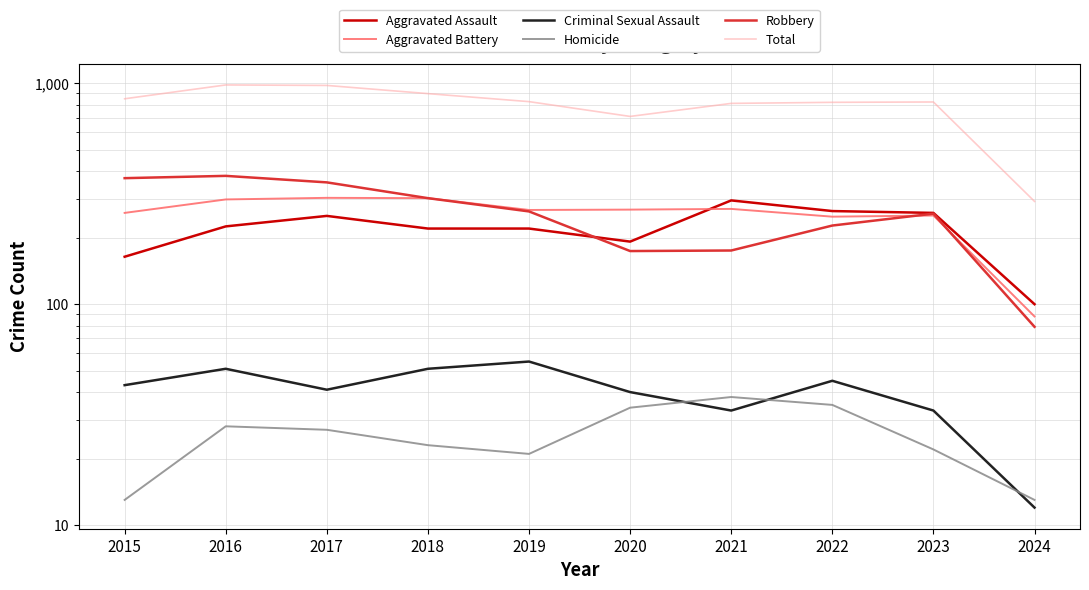

Where does the Criminal Sexual Assault series first go above 43?

2016